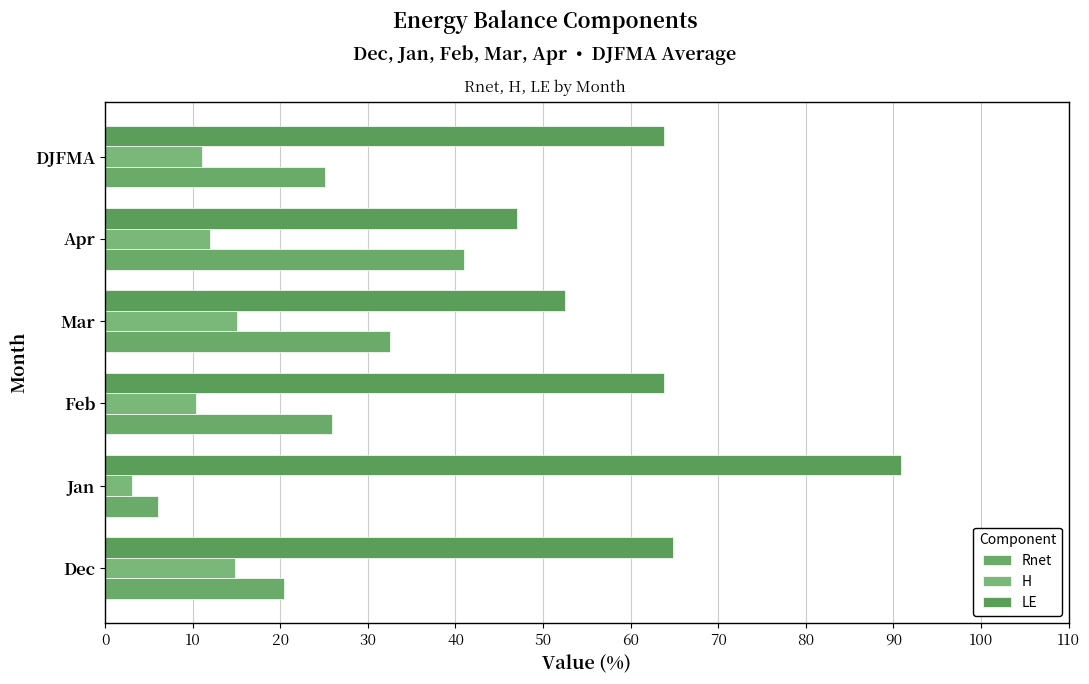

List the series in order of their peak value, highest first.

LE, Rnet, H